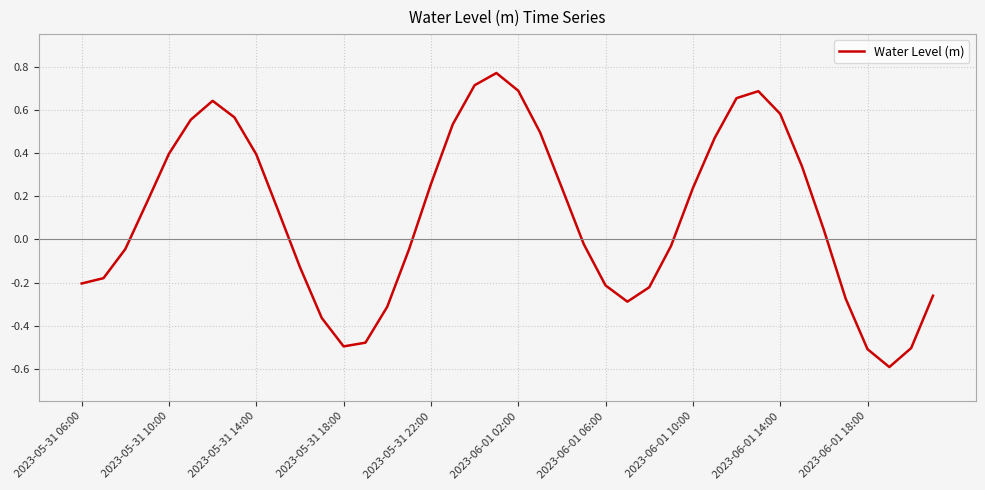

True or false: the data has more than 2 interior local peaks.

True